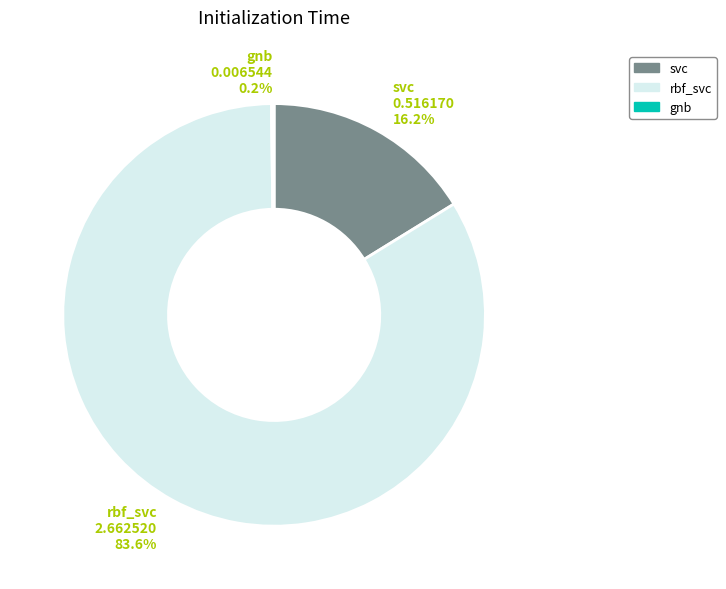

Is the sum of rbf_svc and svc greater than half?

Yes